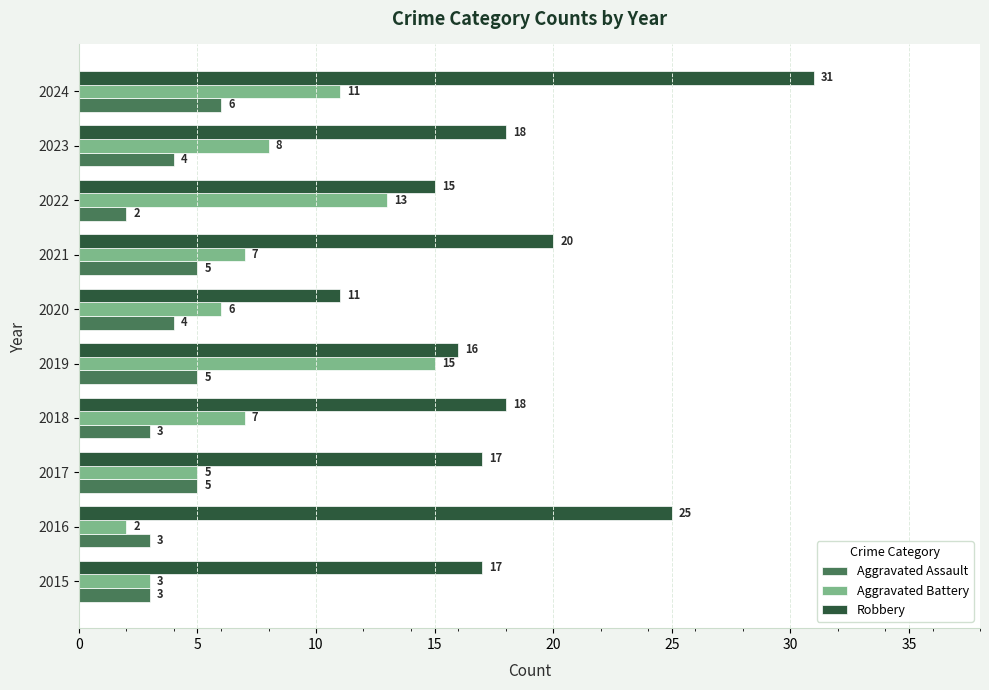

What is the greatest value displayed?

31